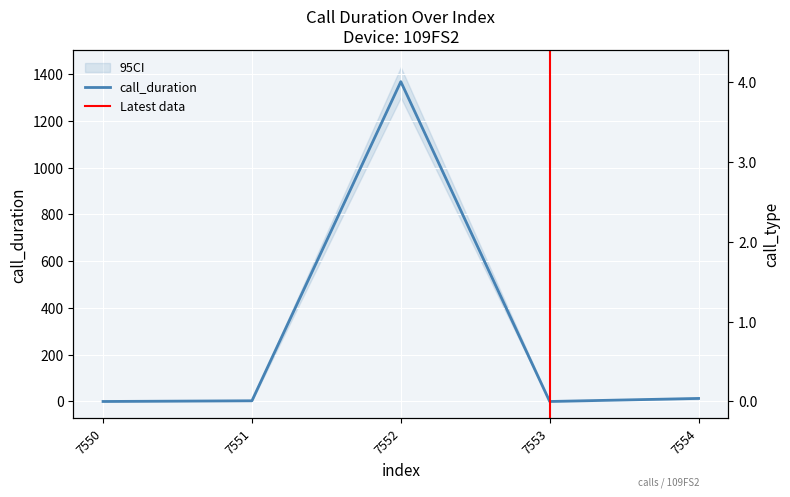

What is the value of the call_type point at the 5th from the left?

4